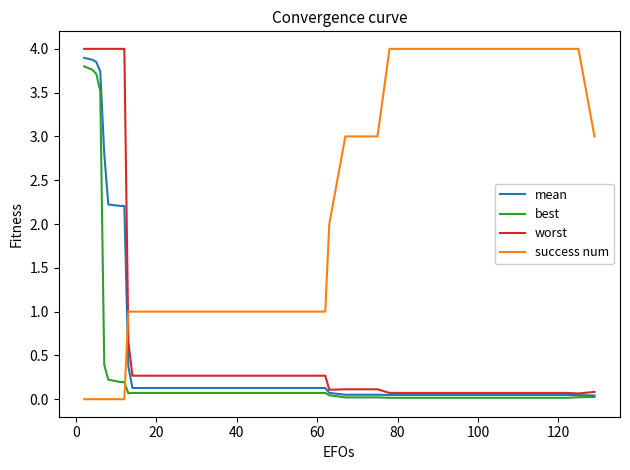

Which series has the largest total across all categories?

success num